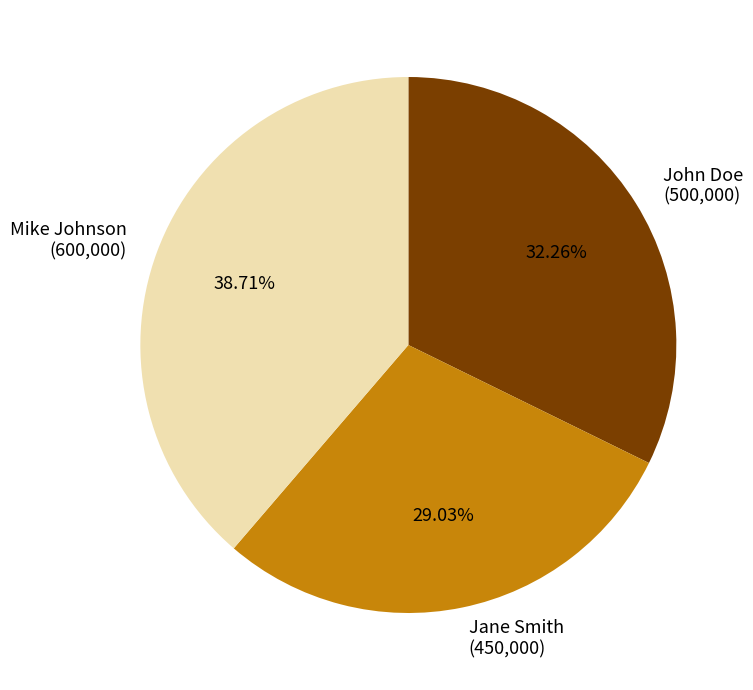

True or false: John Doe accounts for 32% of the total.

True